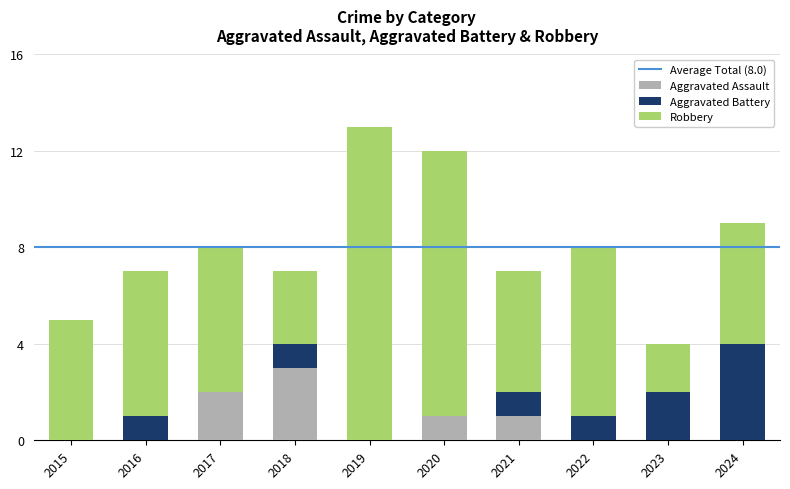

Does the chart contain stacked bars?

Yes